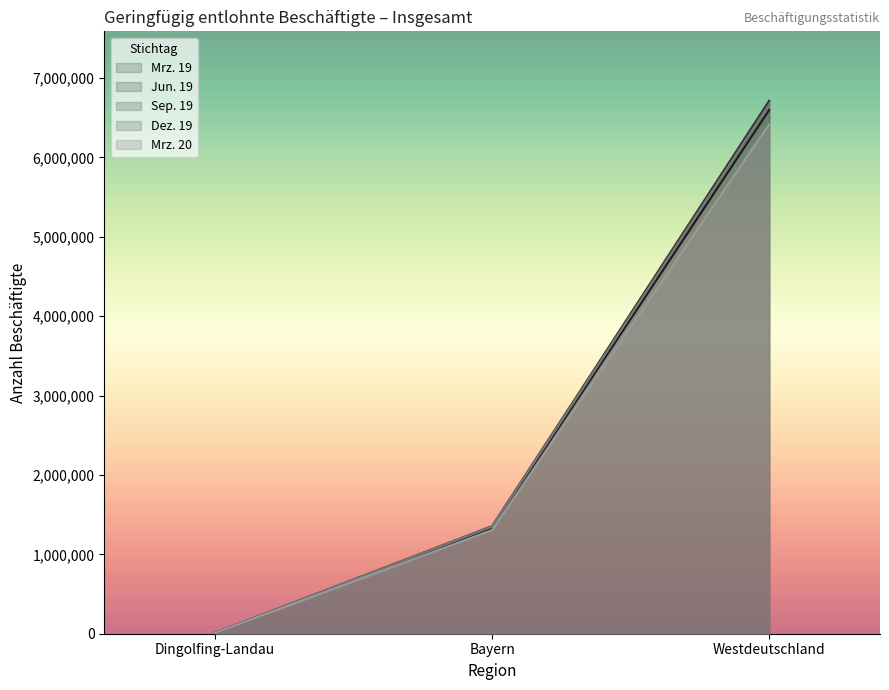

What is the difference between the maximum and minimum values in the Dez. 19 series?

6656144